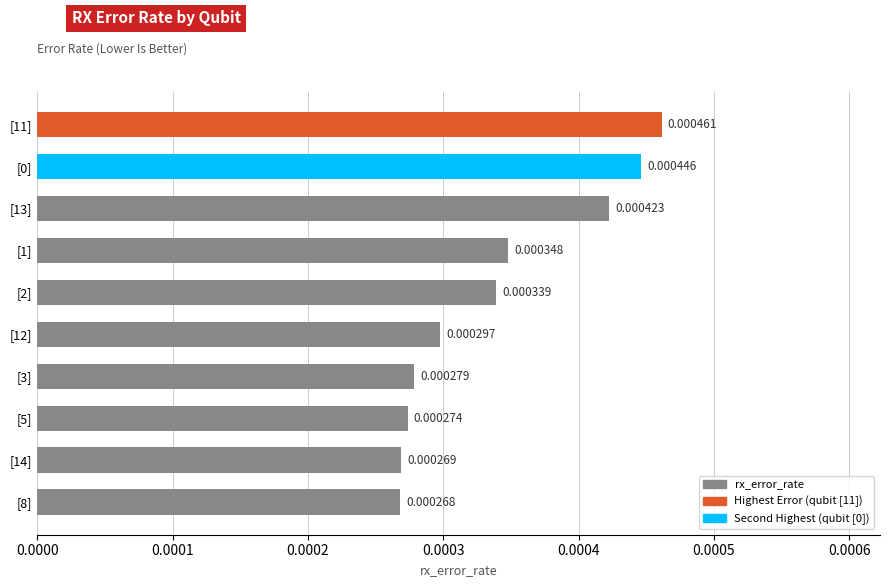

Does the chart contain any negative values?

No